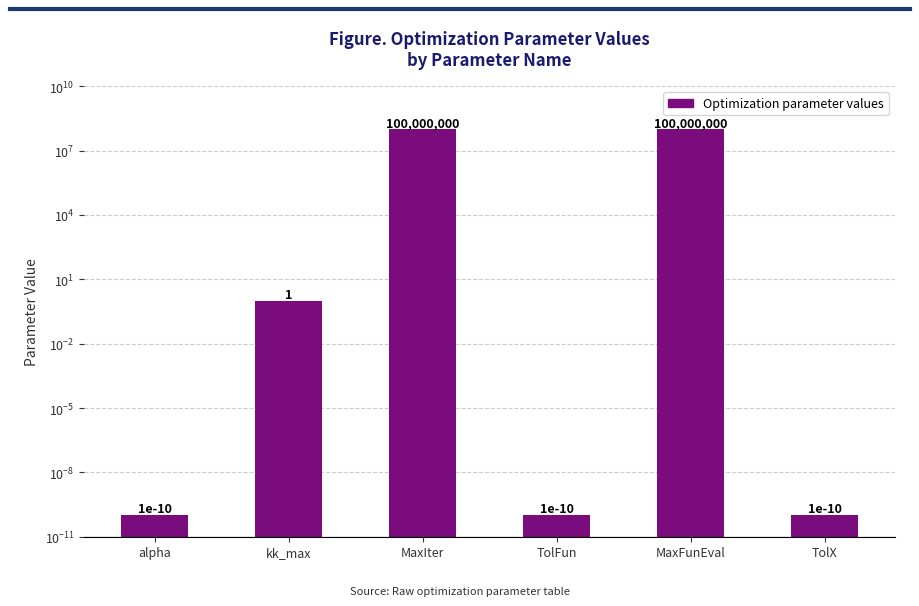

Are the bars grouped side by side (vs. stacked)?

No